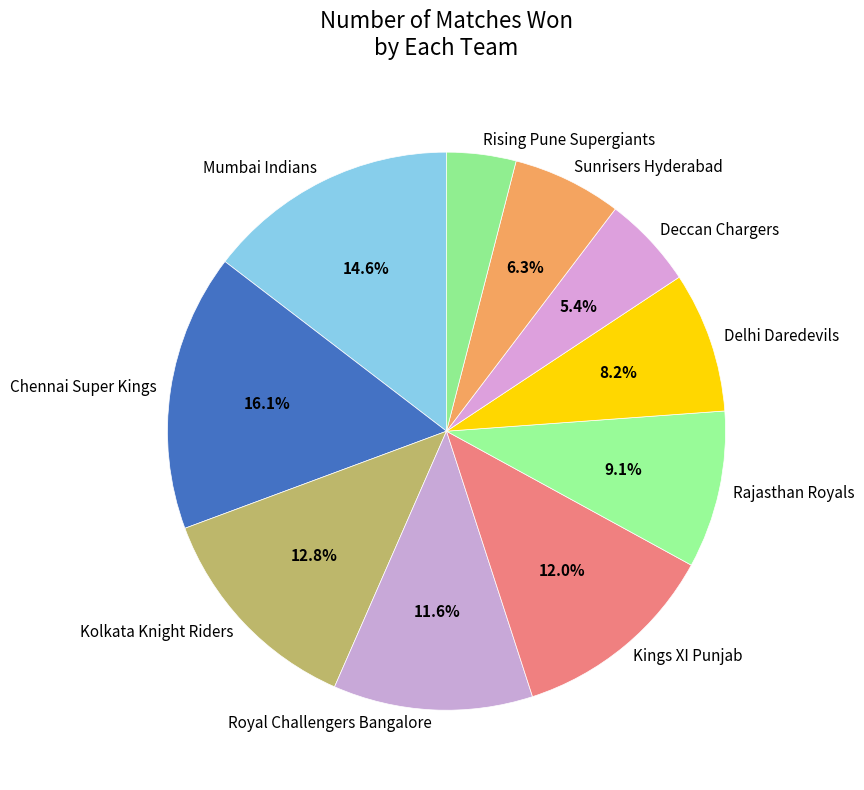

Count the number of slices in the pie.

10